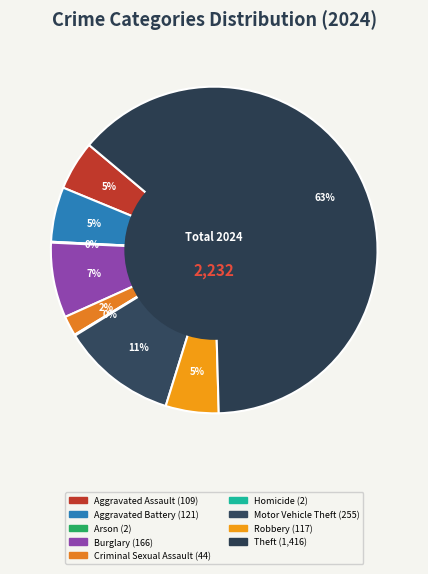

Combined, do Burglary and Aggravated Battery account for over 50%?

No